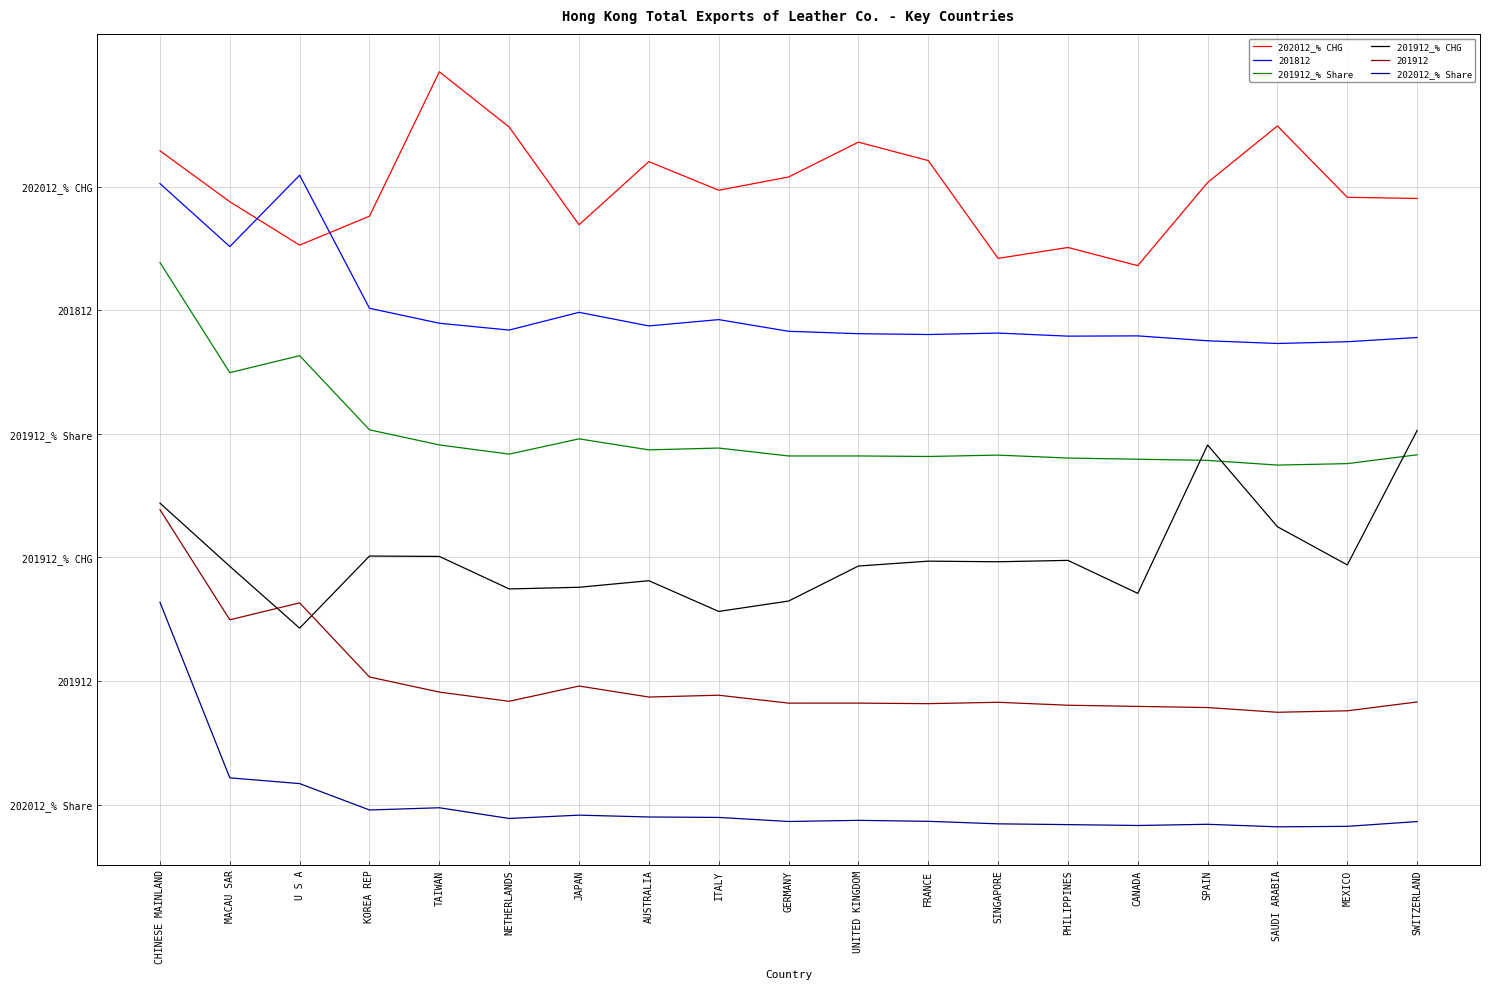

What is the total value across all series at SAUDI ARABIA?

25.8